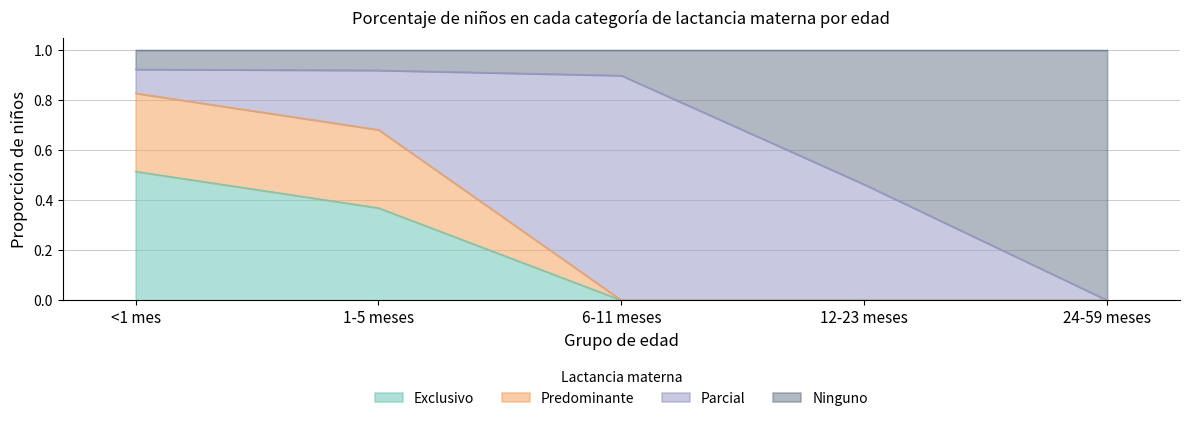

Does the chart display data point markers on the line(s)?

No